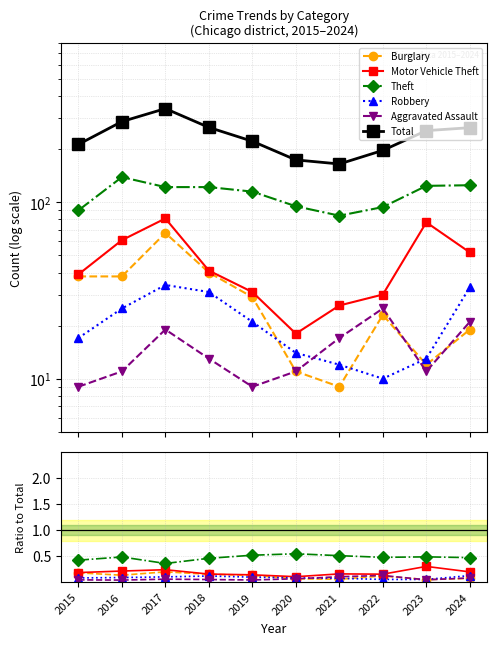

Which series has the largest total across all categories?

Total